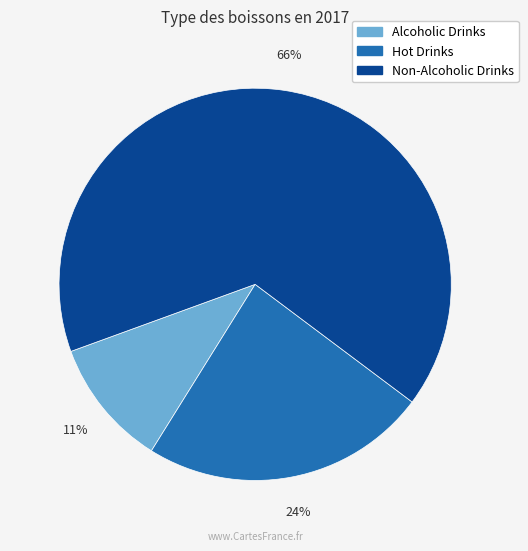

True or false: Hot Drinks accounts for 24% of the total.

True